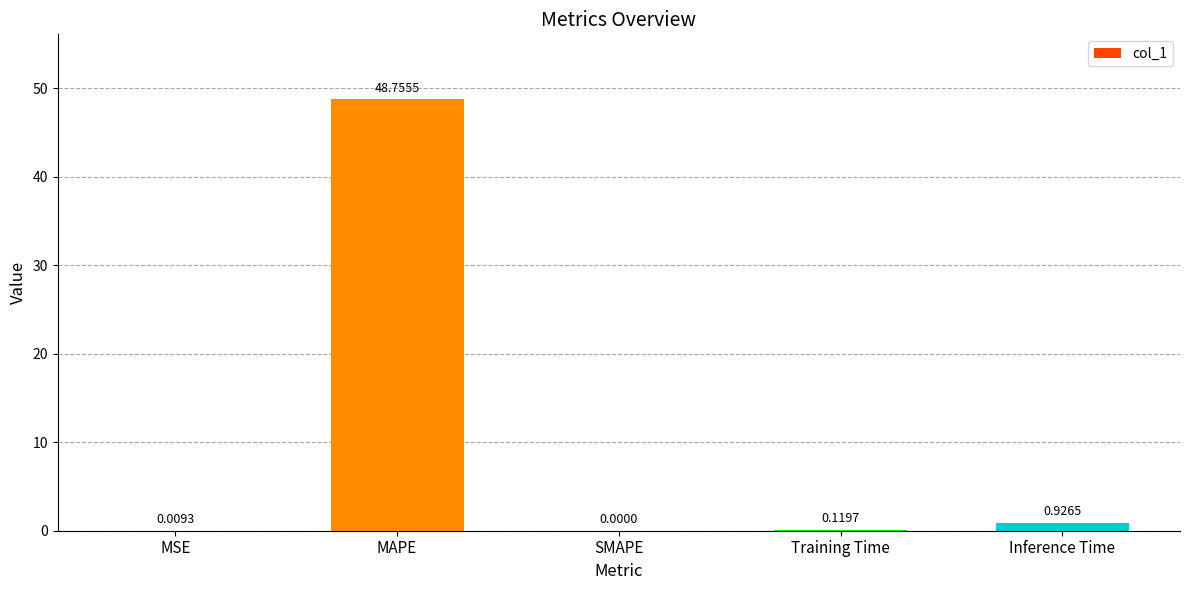

Where is the data nearest to the value 24?

Inference Time